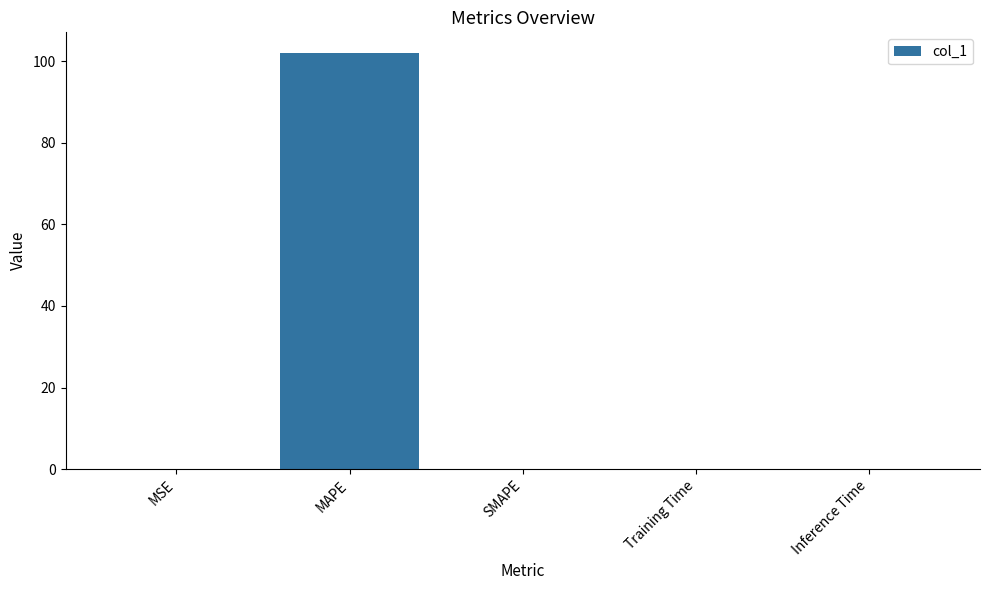

Count the number of data series in this chart.

1